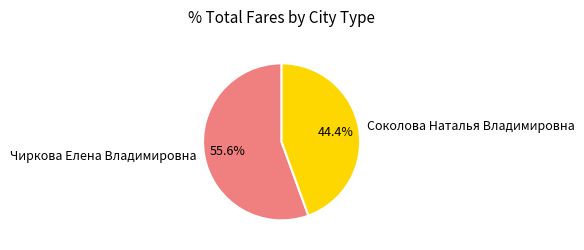

Is the sum of Чиркова Елена Владимировна and Соколова Наталья Владимировна greater than half?

Yes